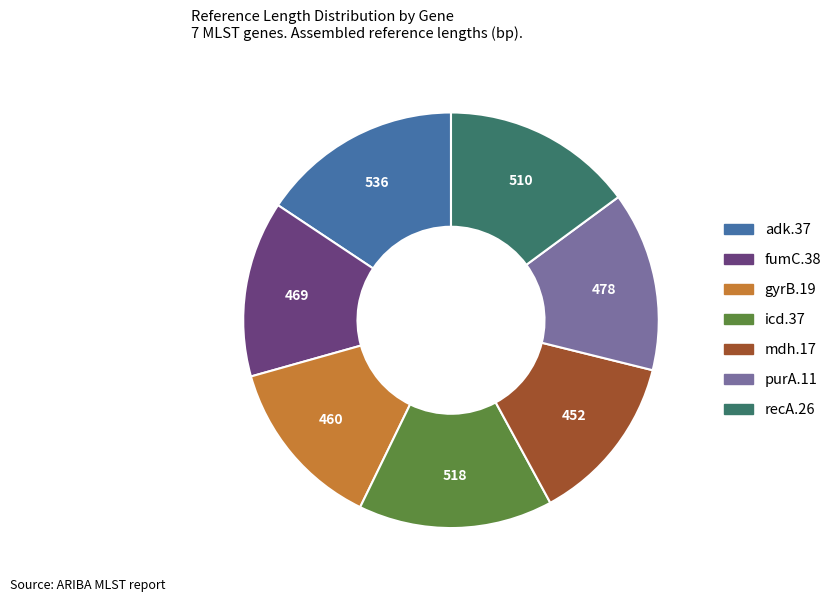

Does recA.26 represent more than half of the total?

No